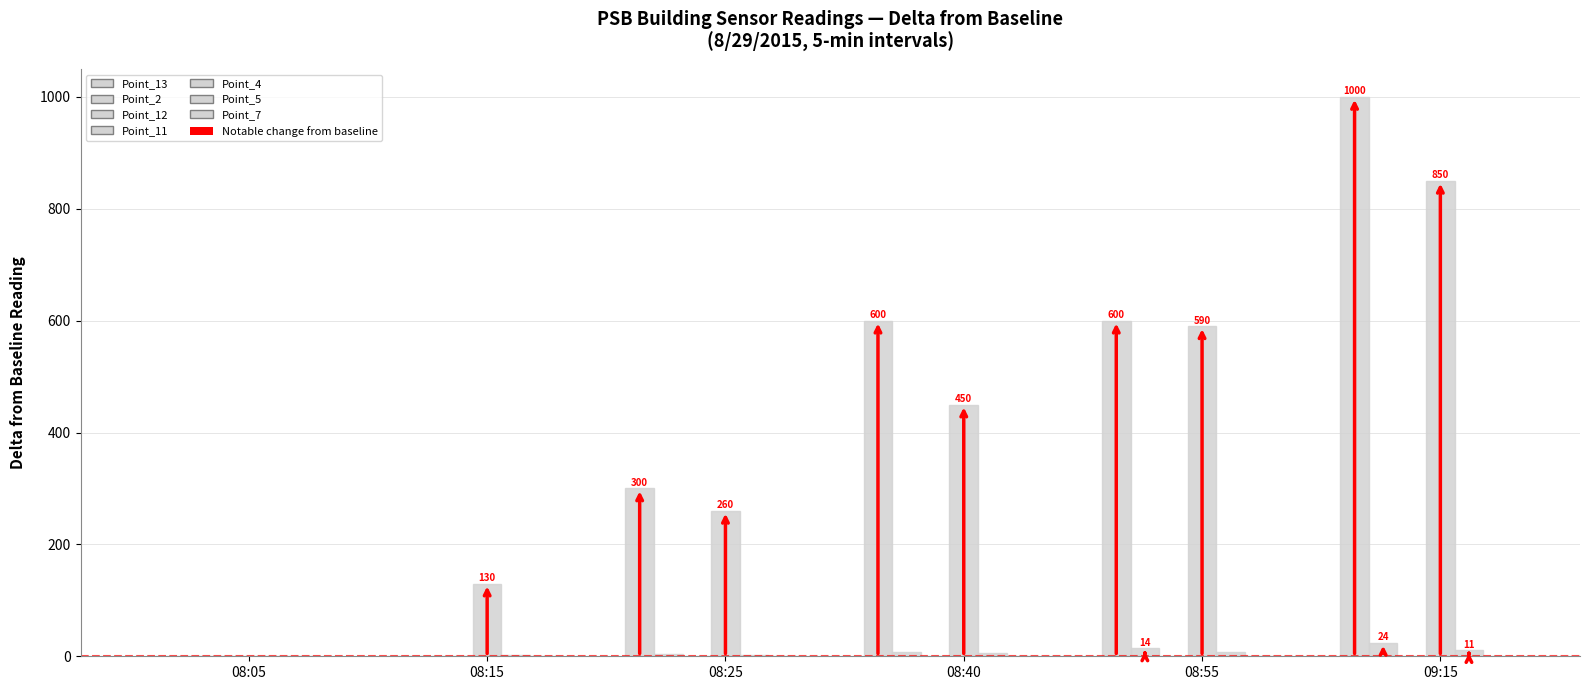

What is the label of the 3rd bar from the left?

08:25